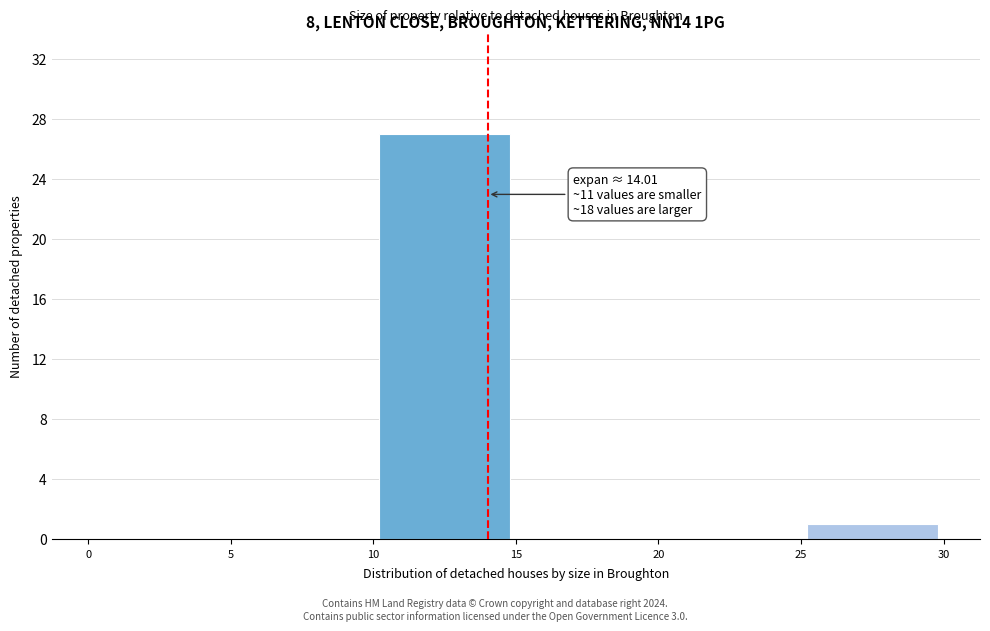

Which range on the x-axis has the tallest bar?

10 to 15